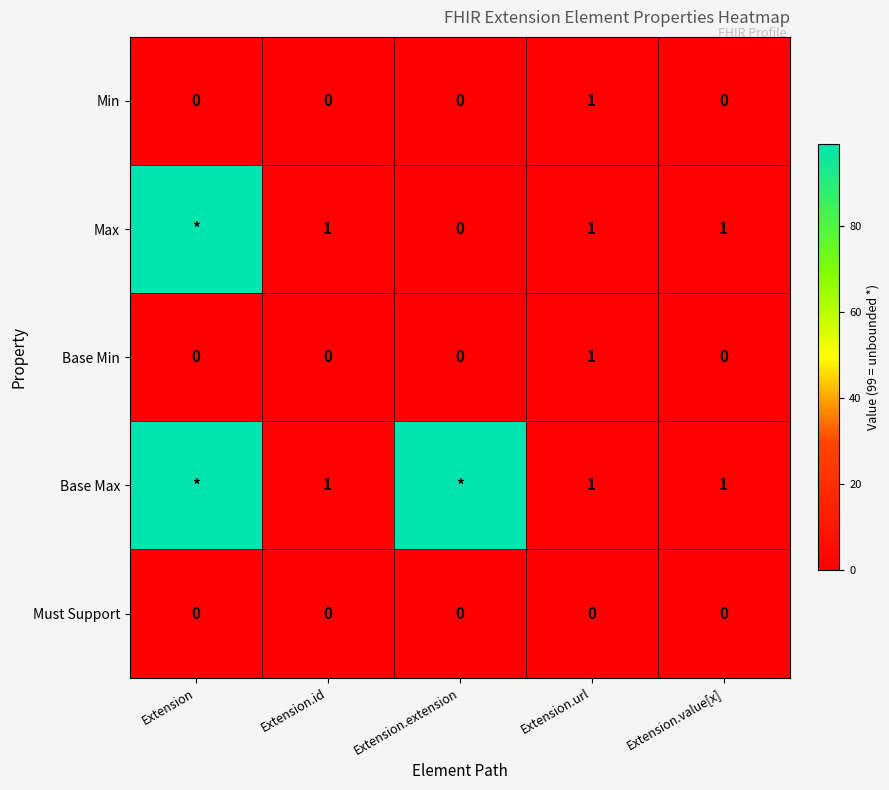

Which label corresponds to the smallest value in the chart?

Extension